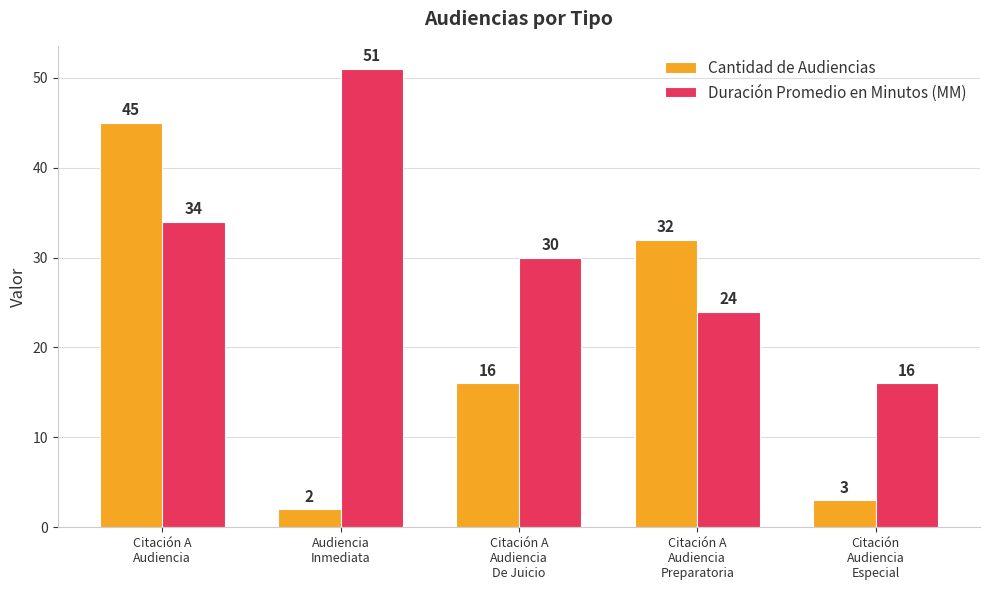

What is the difference between the Duración Promedio en Minutos (MM) values at Citación
Audiencia
Especial and Citación A
Audiencia
Preparatoria?

8